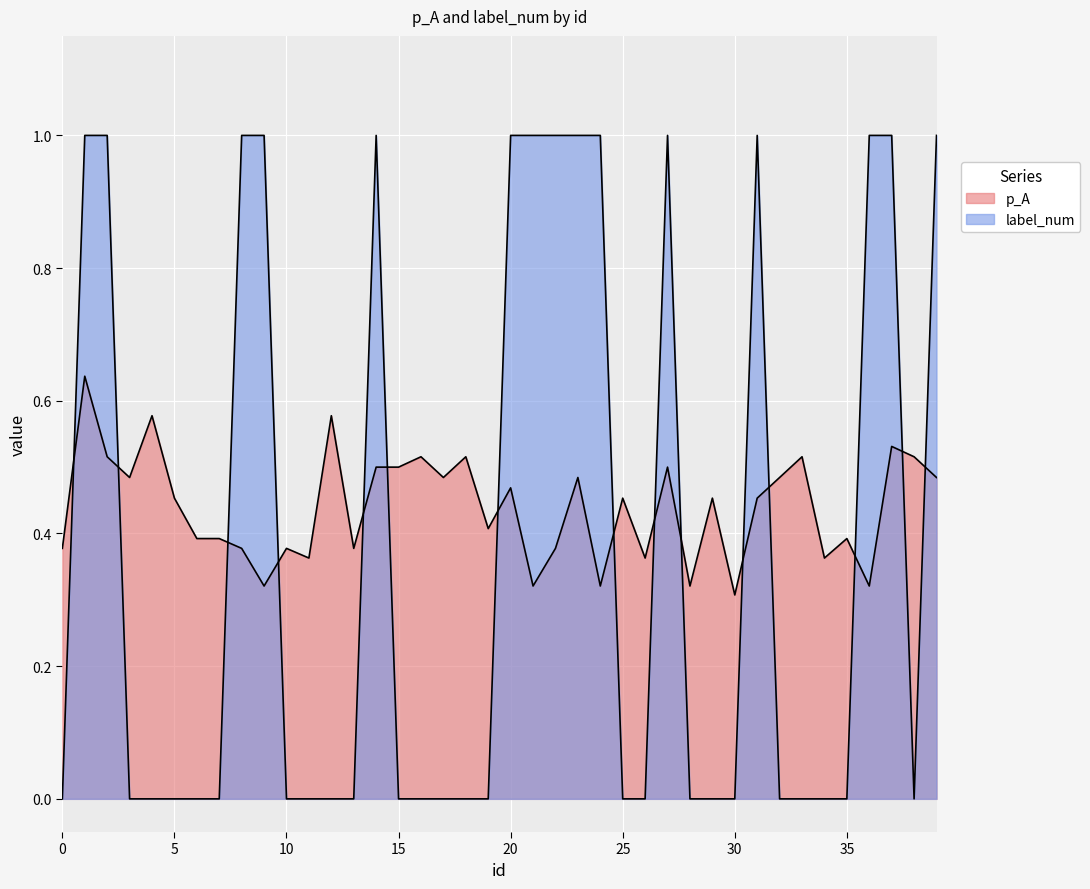

Is it true that p_A equals 0.1 at 19?

False